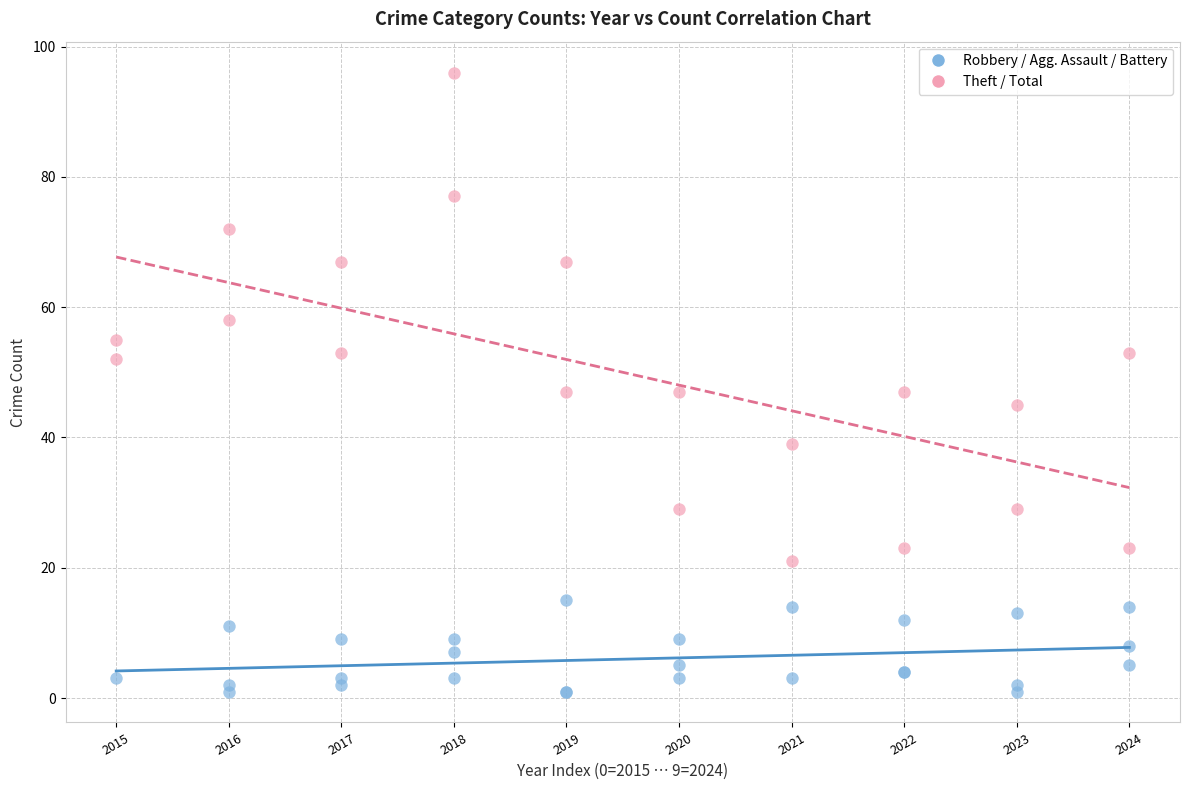

Which series reaches the maximum Y coordinate?

Theft / Total